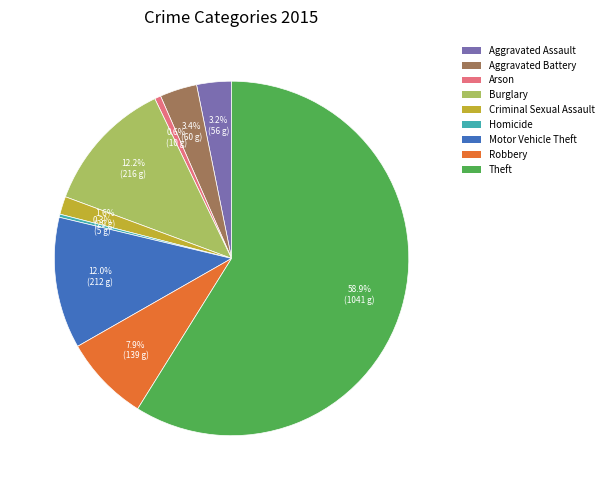

What percentage is the Aggravated Assault slice, to the nearest percent?

3%